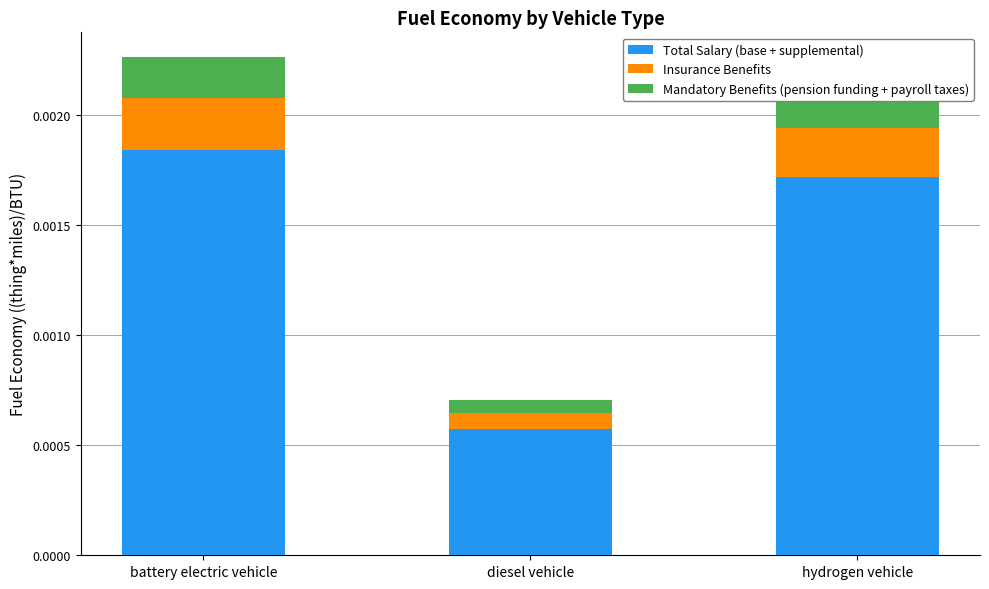

At which category is the sum across all series the highest?

battery electric vehicle